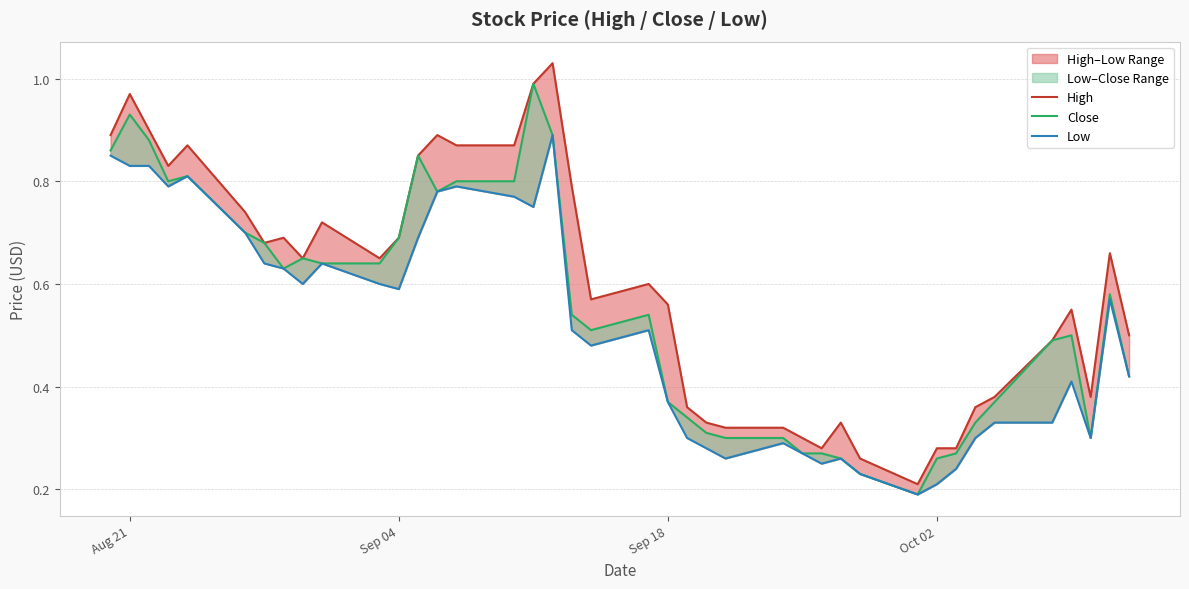

What are all the series names shown in the legend?

High, Close, Low